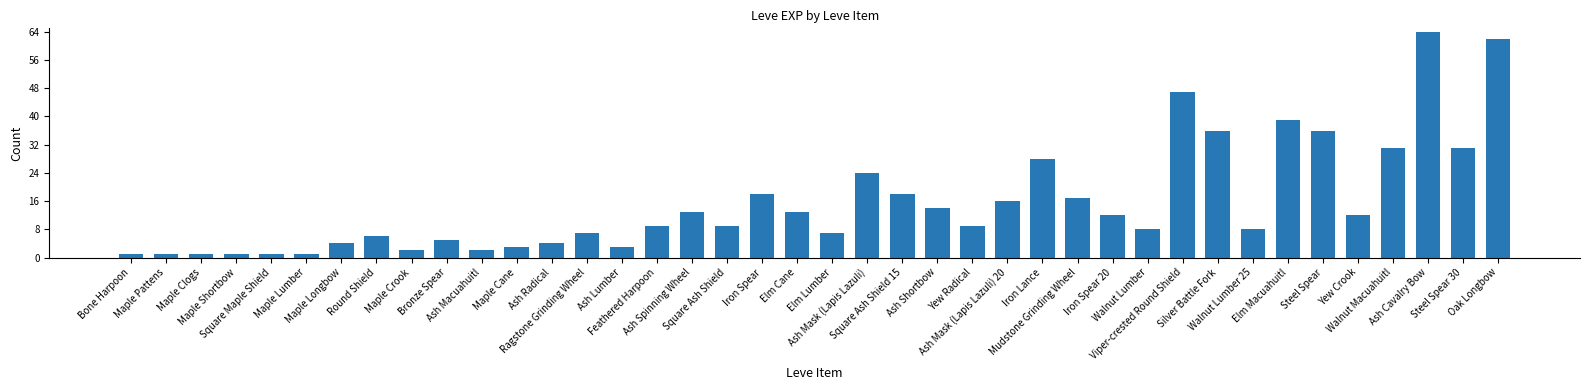

What is the maximum value shown in the chart?

64